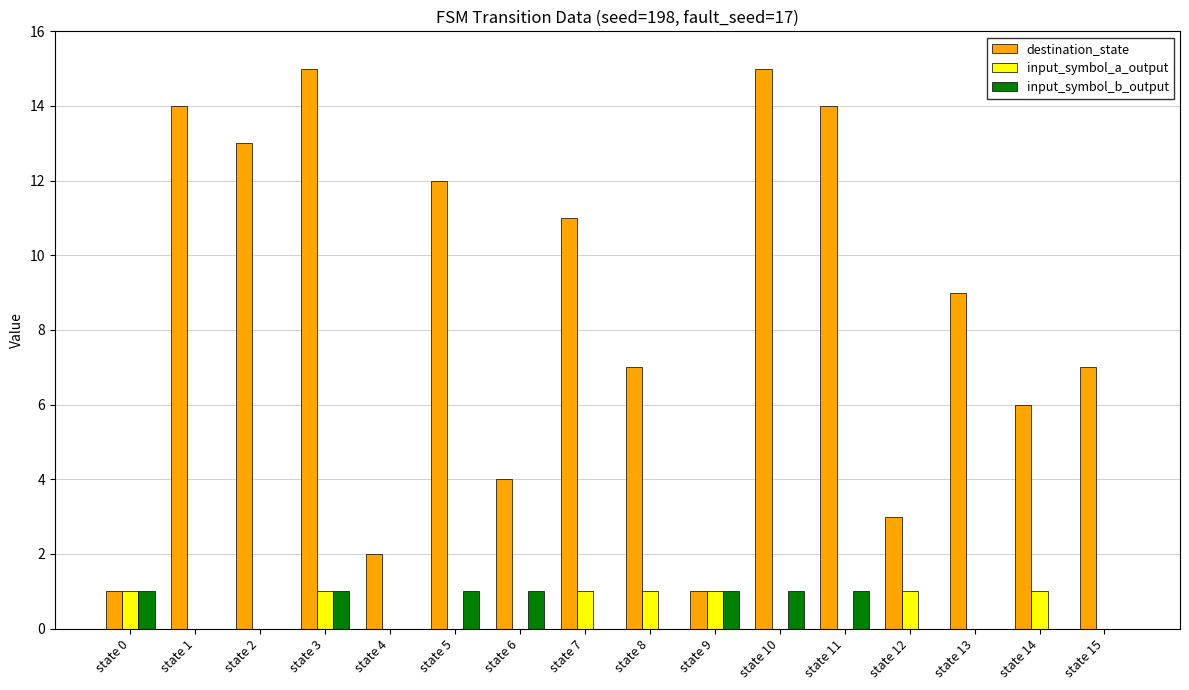

Between state 8 and state 11, which series saw the biggest shift?

destination_state